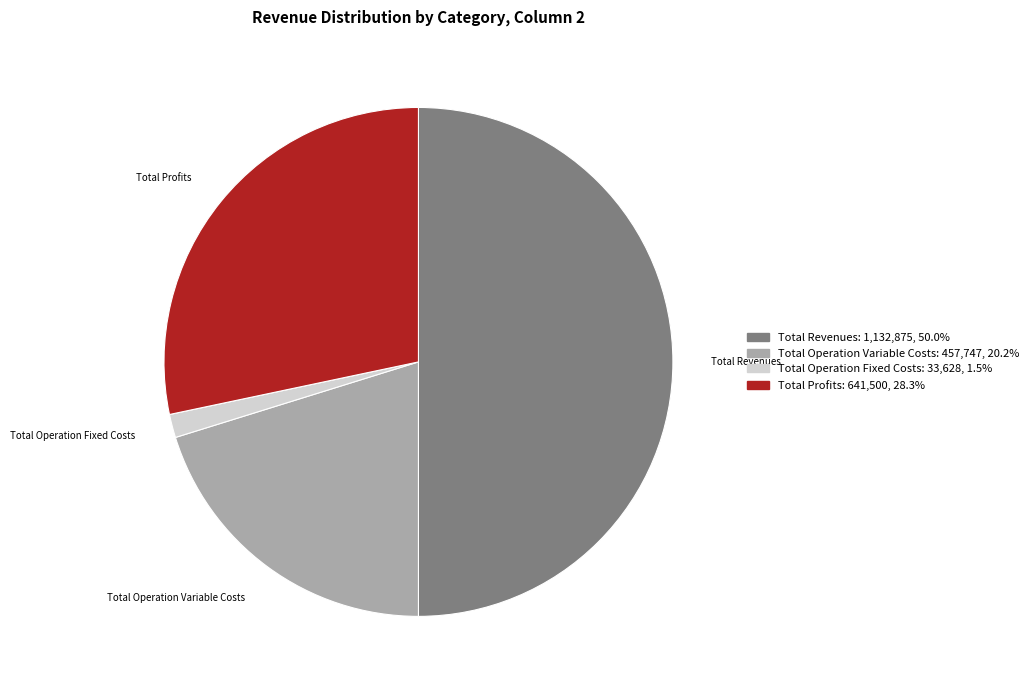

Count the number of slices in the pie.

4